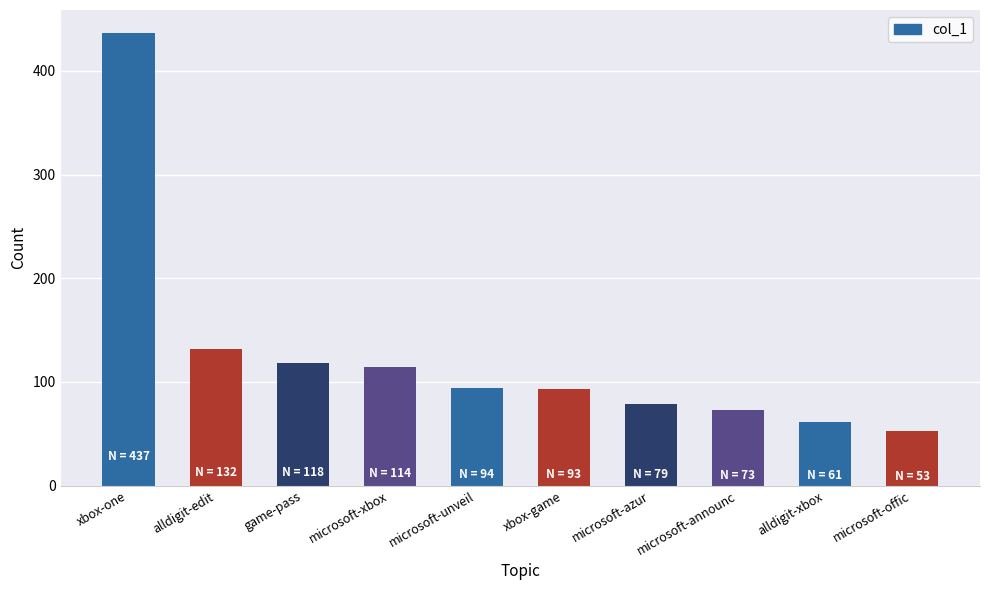

Is it true that the value at alldigit-xbox is 61?

True